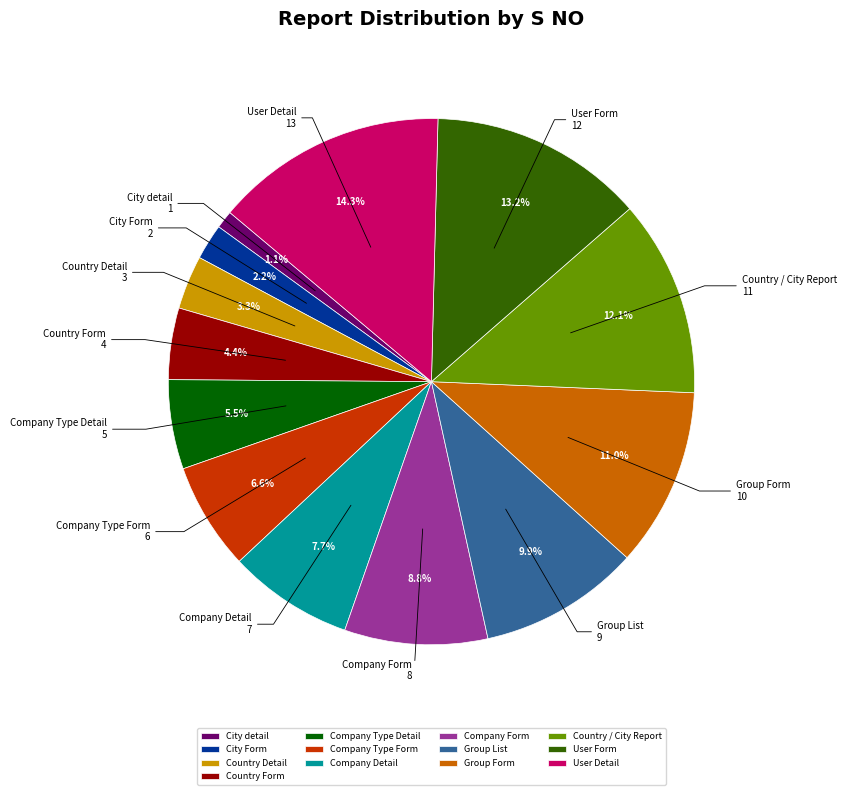

Approximately how many times larger is the value at Company Detail compared to User Form?

0.6